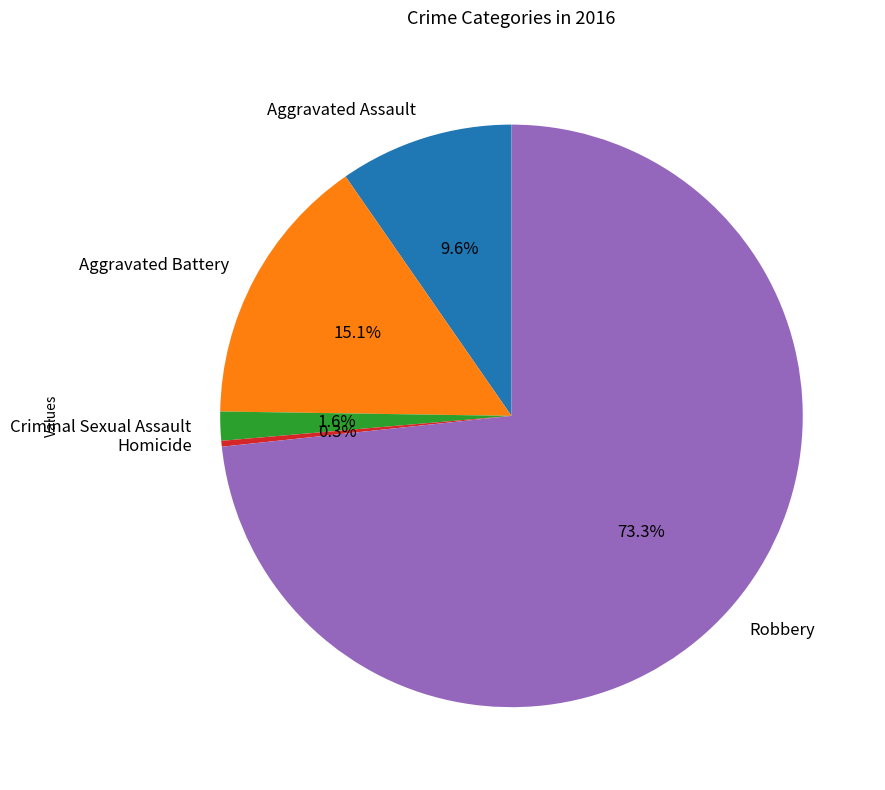

What is the largest slice in the pie chart?

Robbery